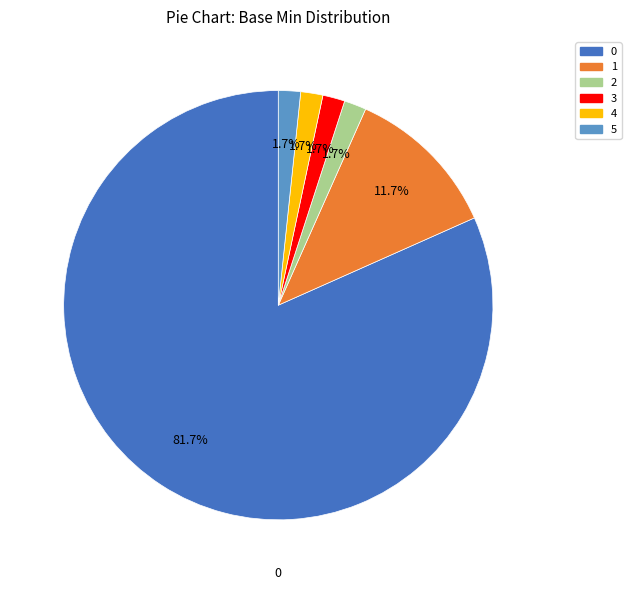

To the nearest percent, what is the combined percentage of 2 and 4?

3%